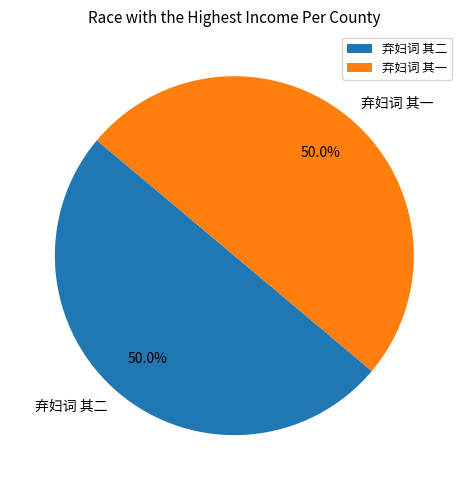

To the nearest percent, what percentage of the pie is 弃妇词 其一?

50%